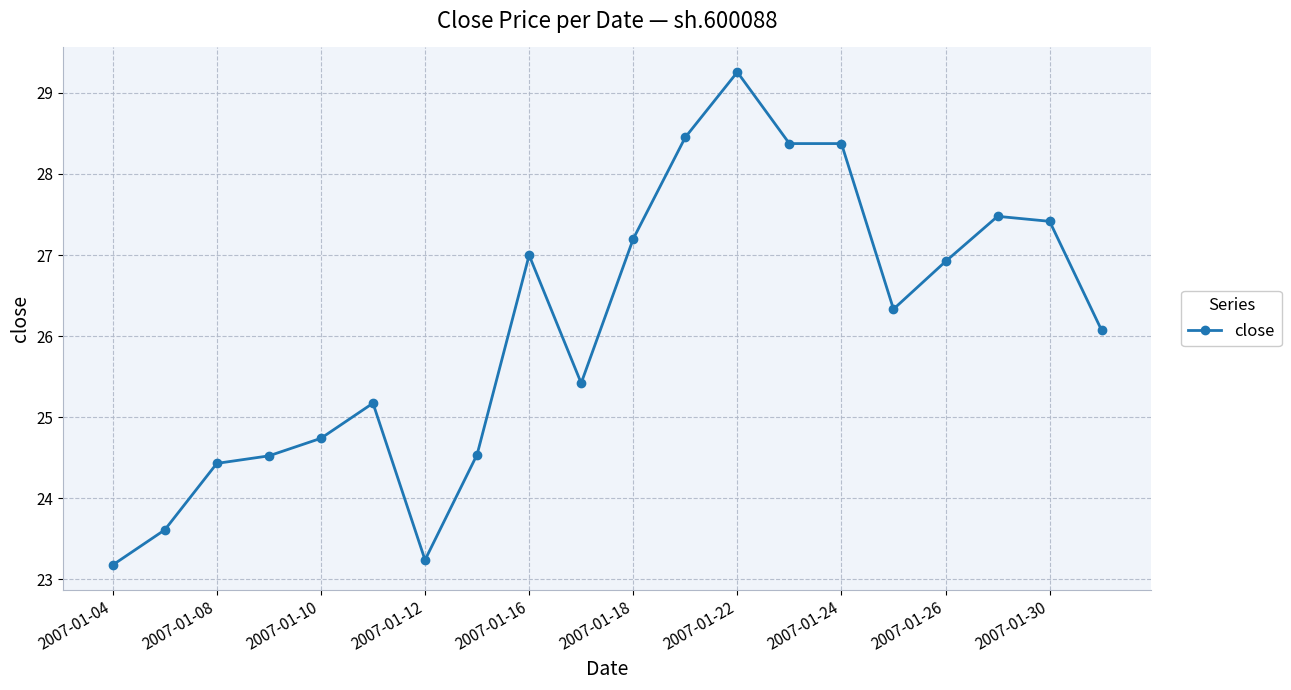

True or false: there are more than 1 points higher than both neighbors.

True